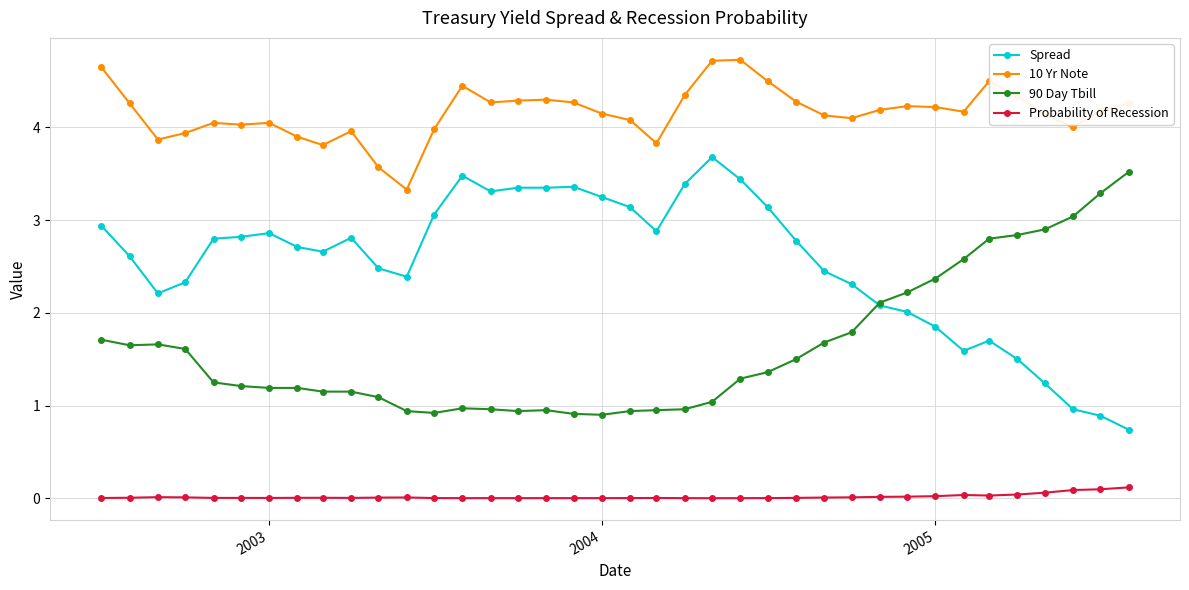

What is the value of the Spread point at the 2nd from the left?

2.6